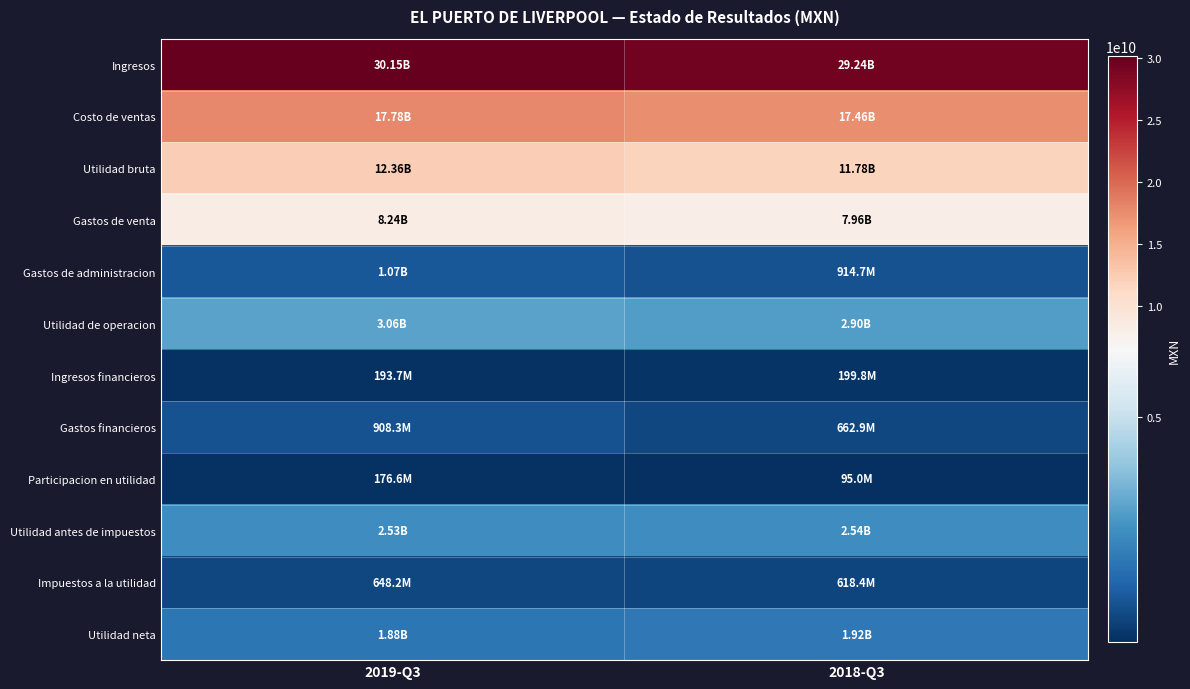

How many series are shown in this chart?

12